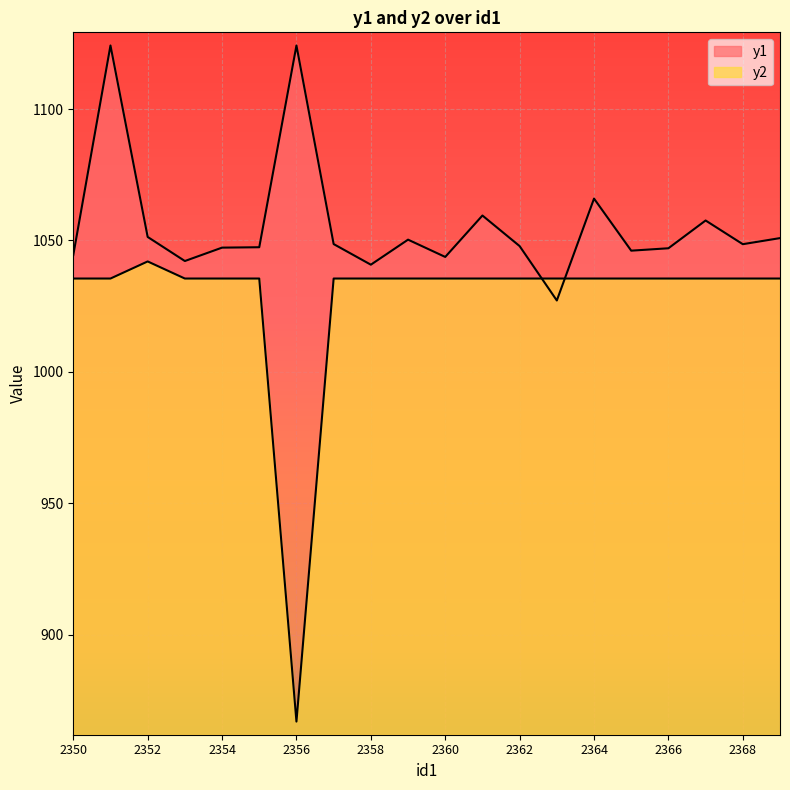

Which series has the widest spread of values?

y2